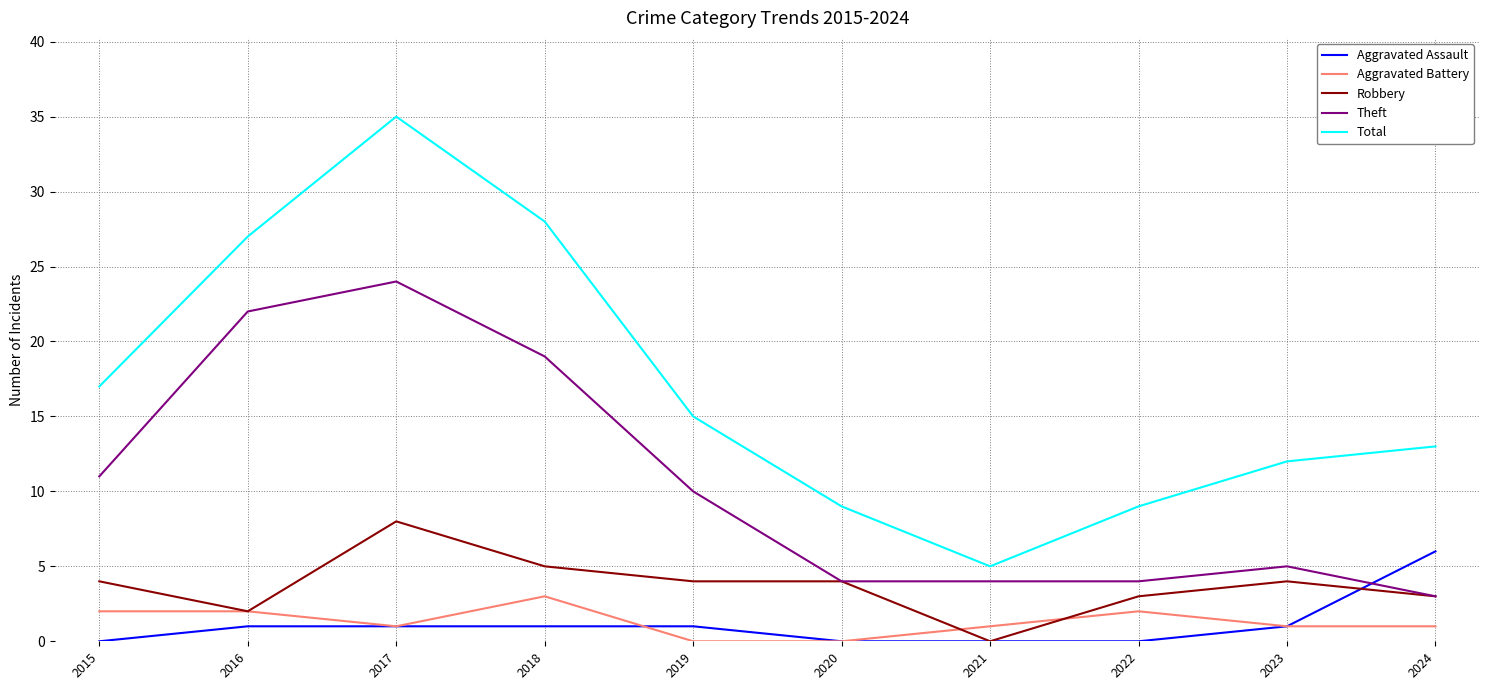

List the series in order of their peak value, lowest first.

Aggravated Battery, Aggravated Assault, Robbery, Theft, Total